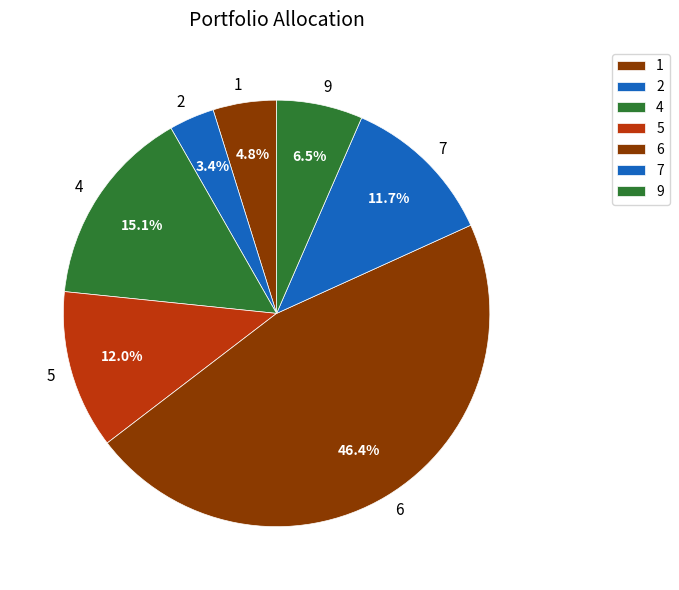

How much of the chart is everything except 6?

53.6%